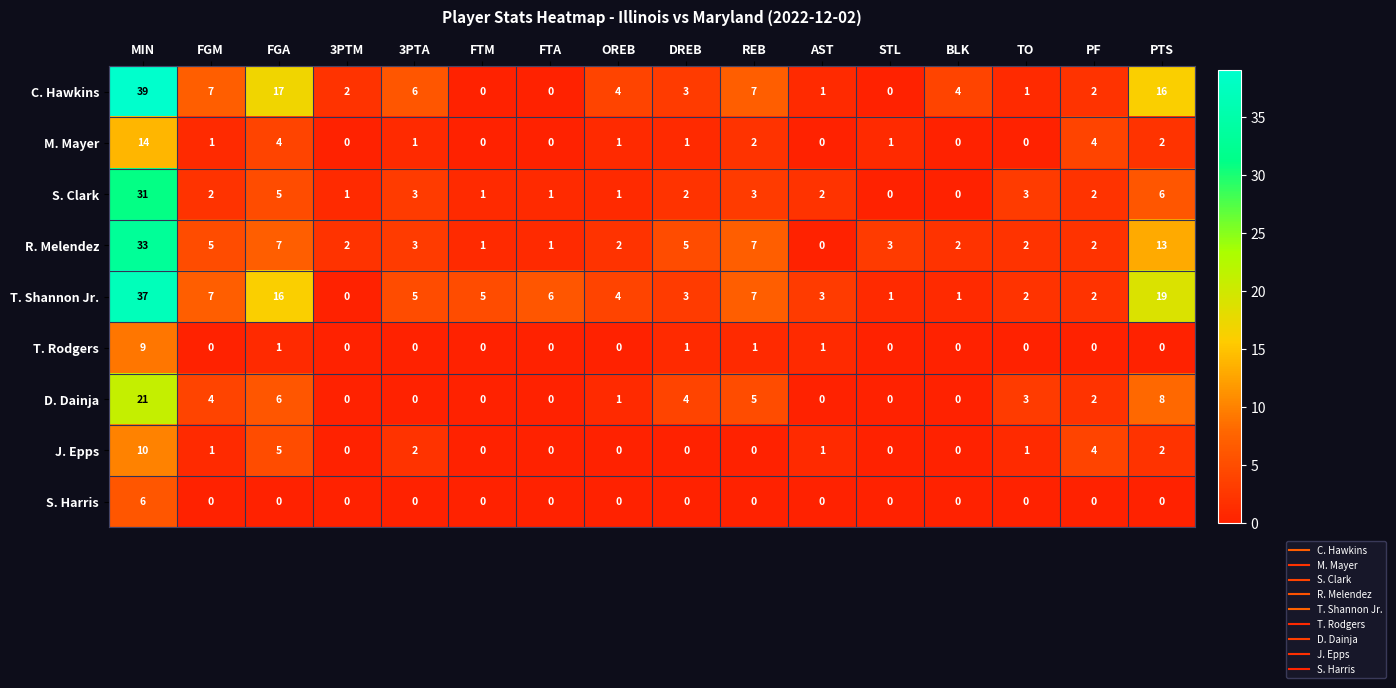

Is it true that C. Hawkins equals 2 at 3PTM?

True